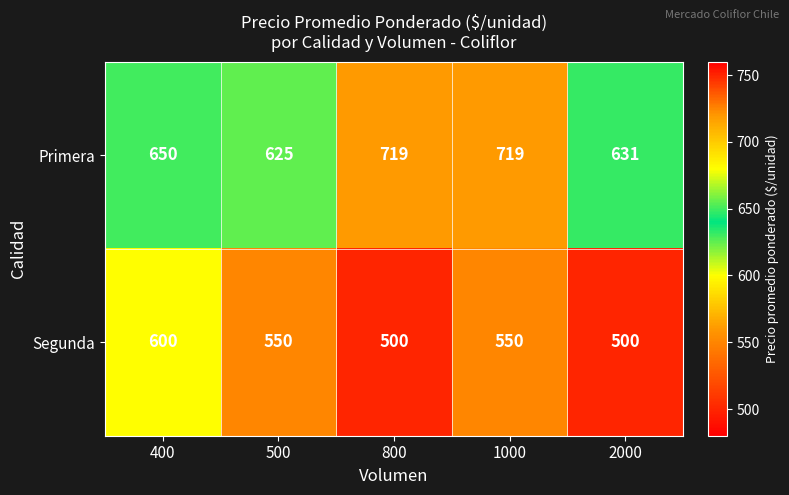

At 2000, list the series in order from largest to smallest.

Primera, Segunda